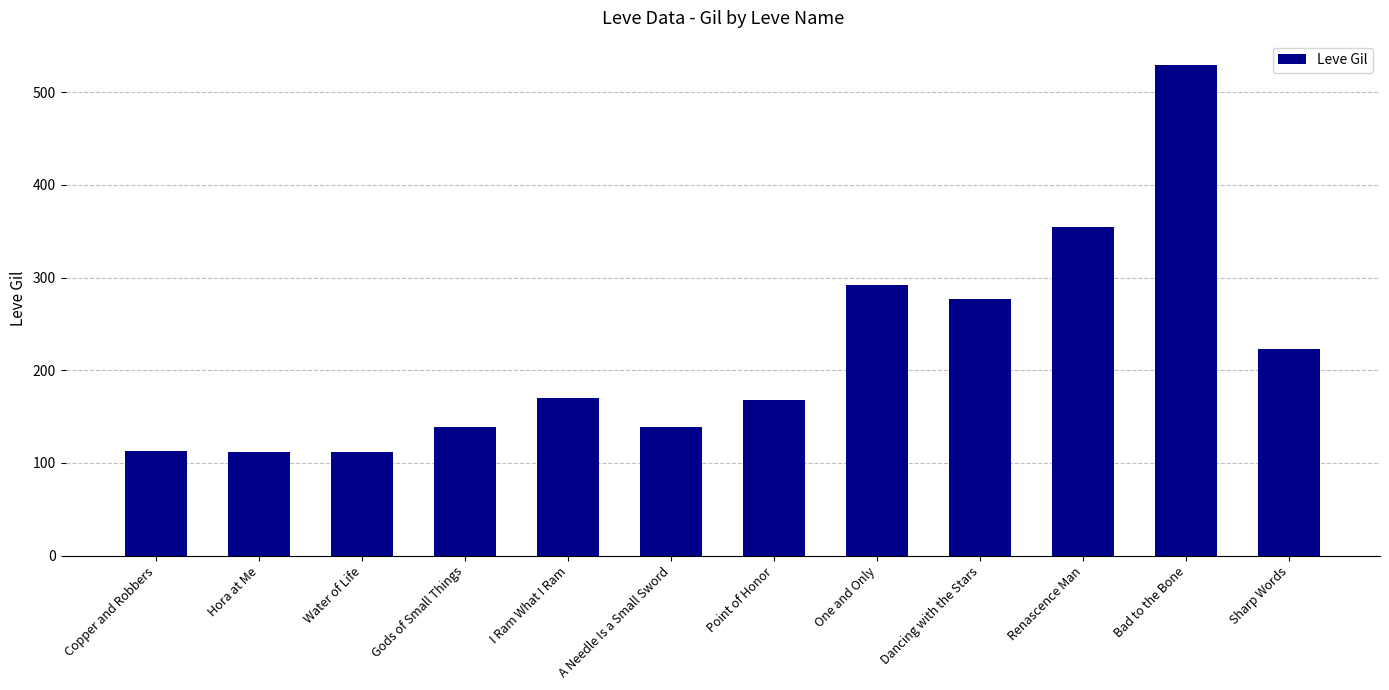

True or false: the data shows 113 at Copper and Robbers.

True